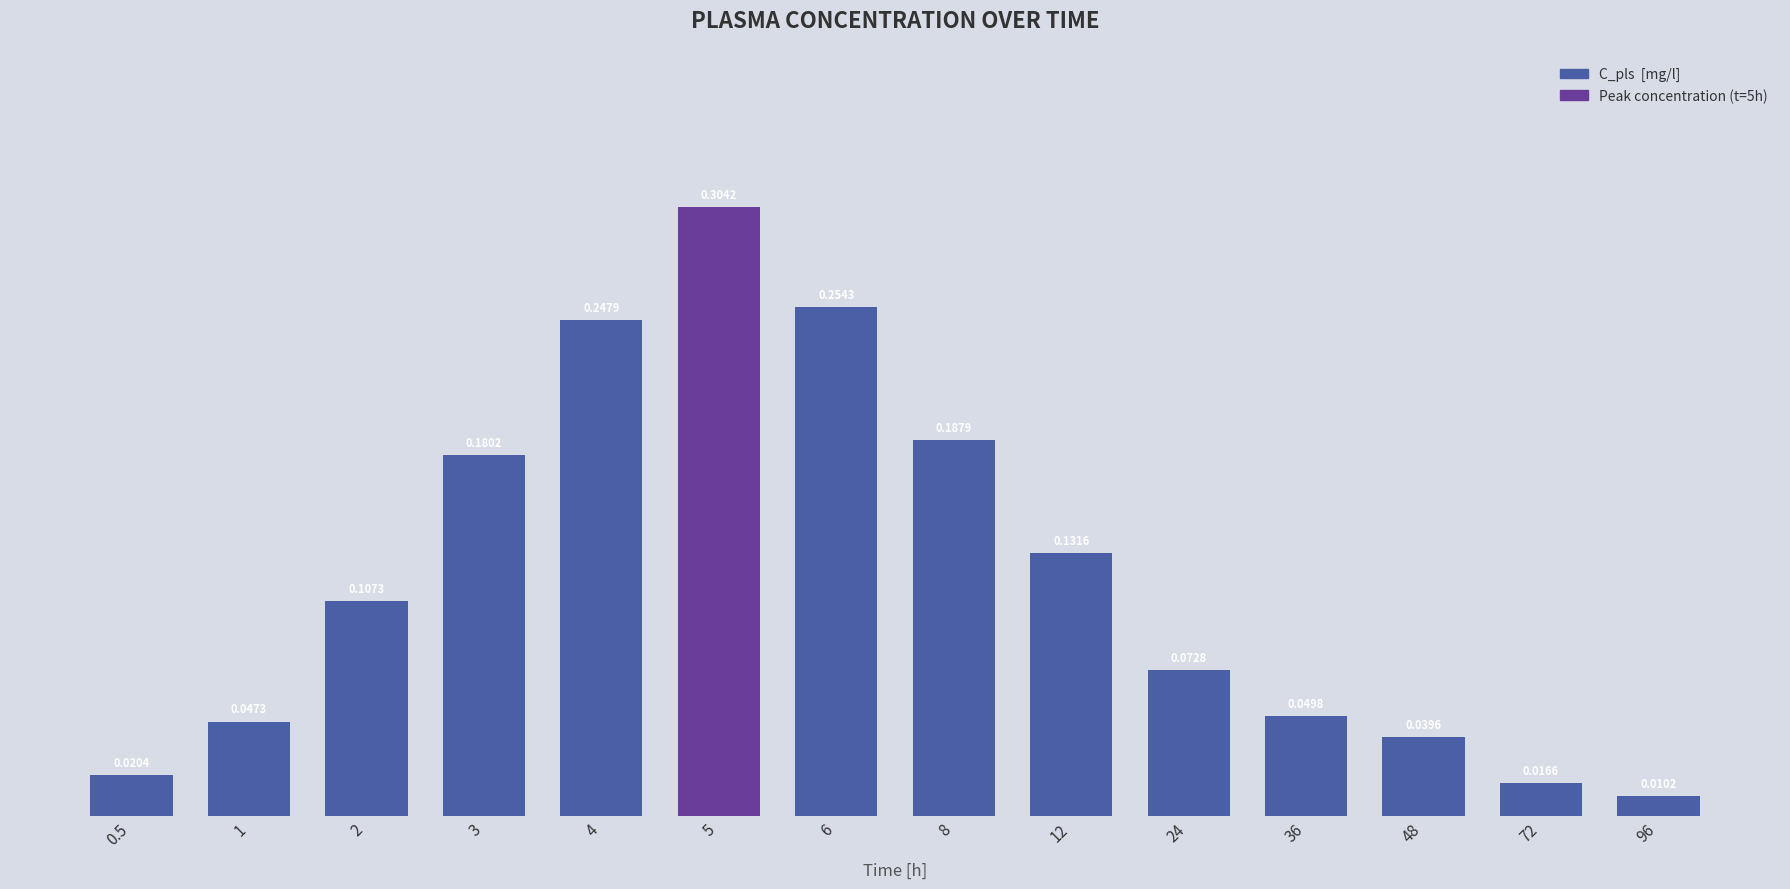

Are the bars grouped side by side (vs. stacked)?

No